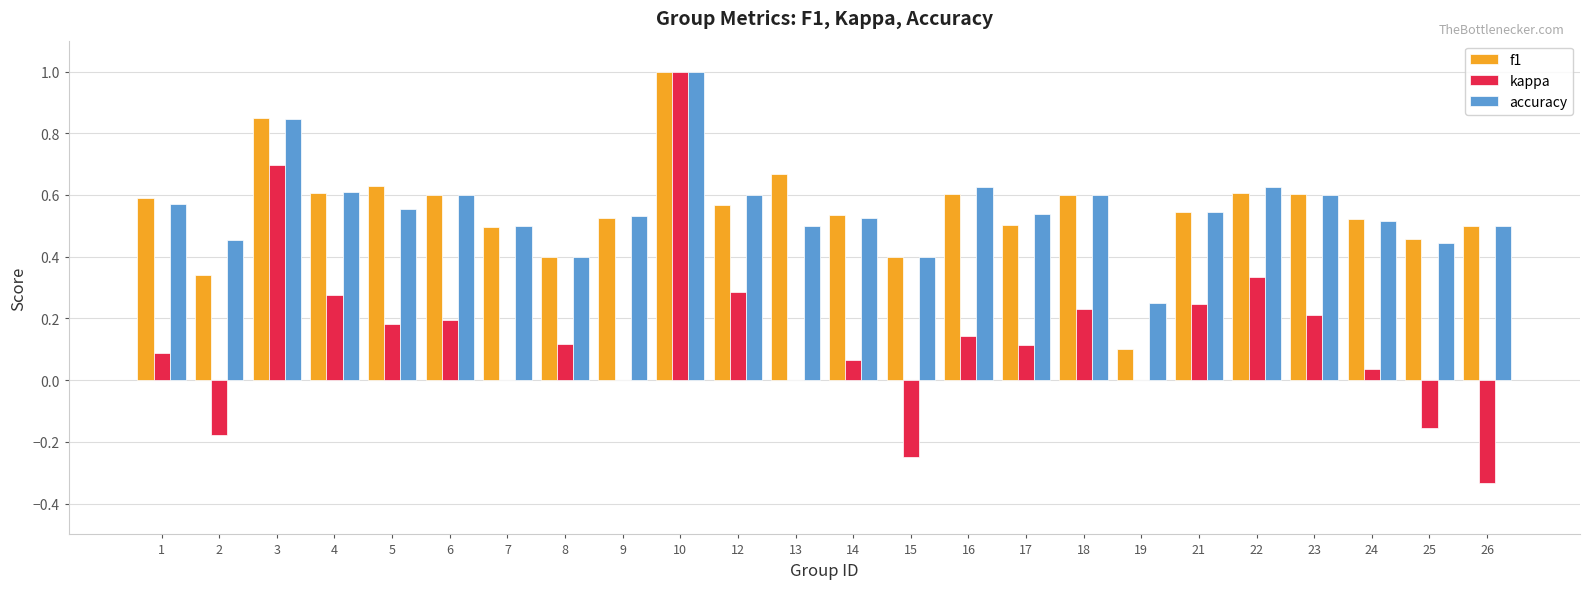

Between 9 and 12, which series saw the biggest shift?

kappa